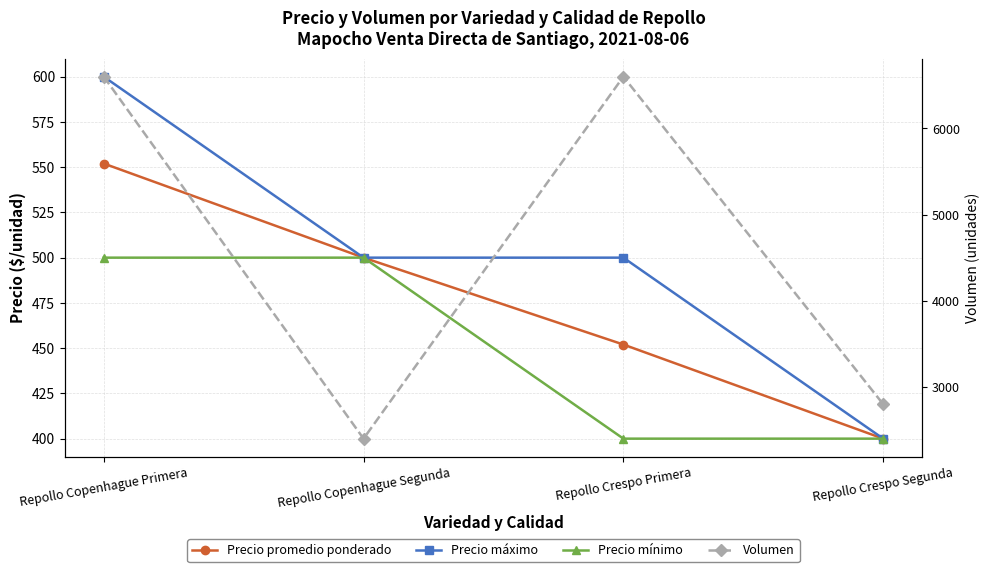

True or false: Precio máximo and Precio promedio ponderado cross at least once.

False